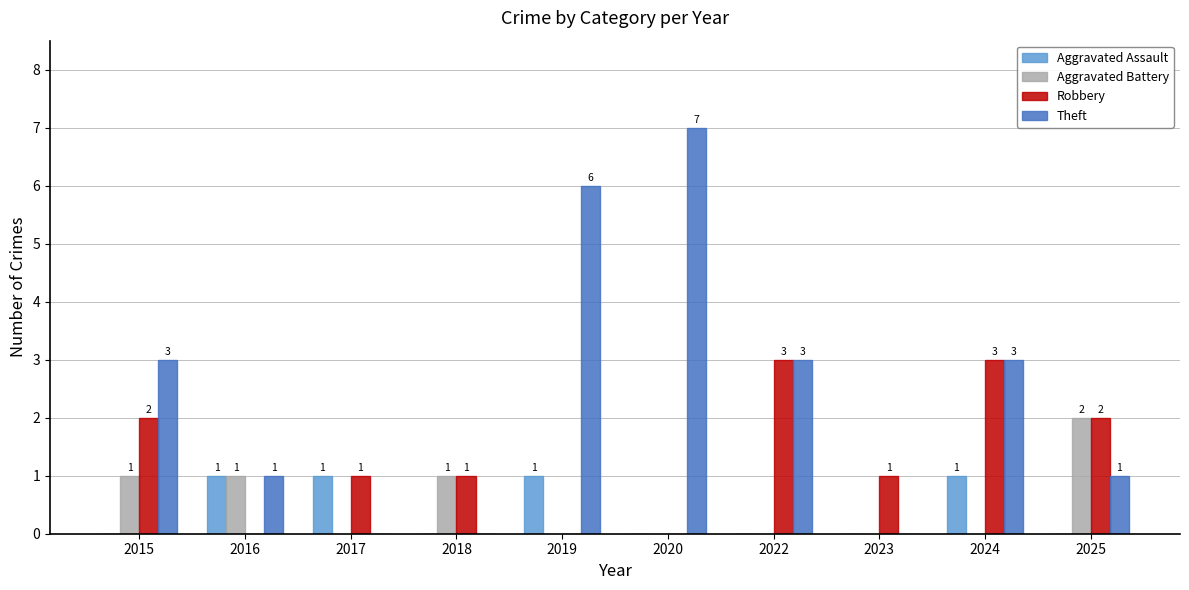

The Theft series shows 2 at 2018. True or false?

False